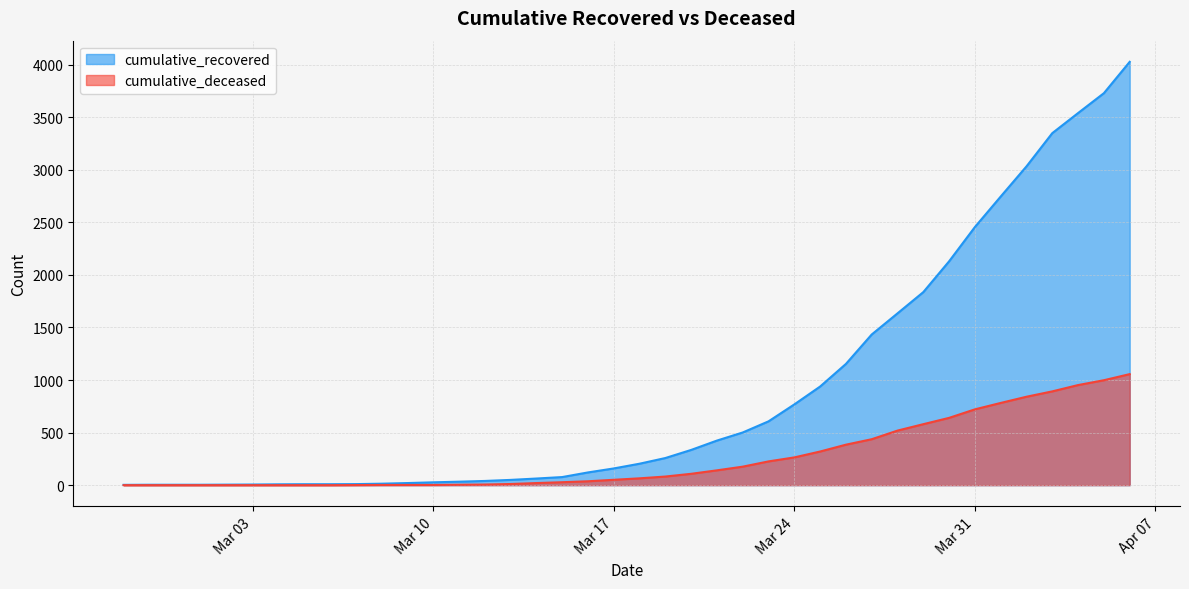

Rank the series by their maximum value, from lowest to highest.

cumulative_deceased, cumulative_recovered